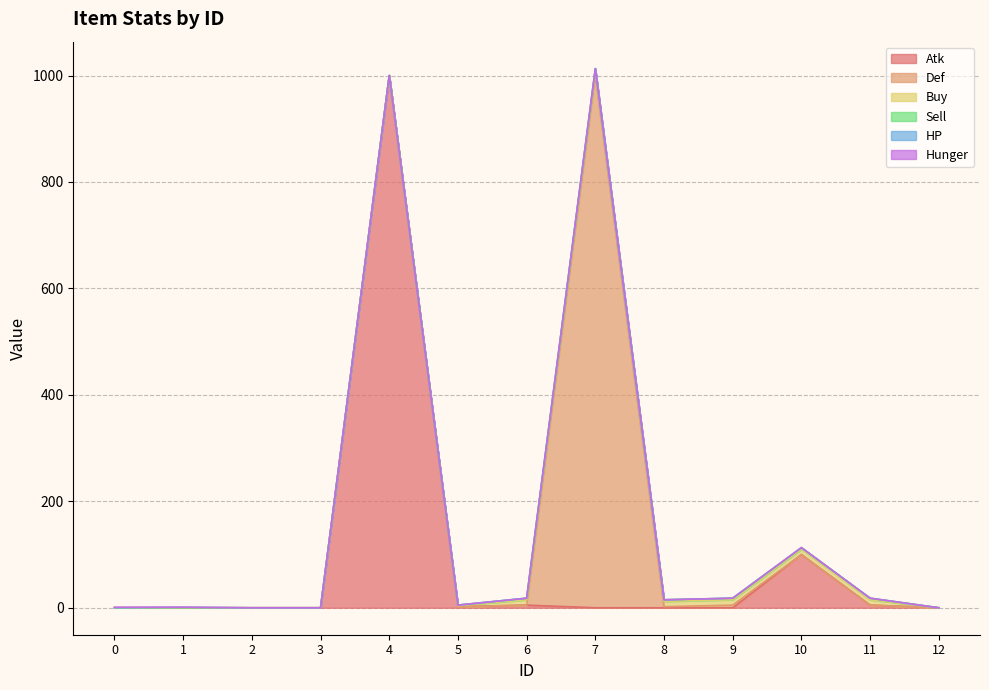

List the series in order of their peak value, highest first.

Atk, Def, Buy, Sell, HP, Hunger